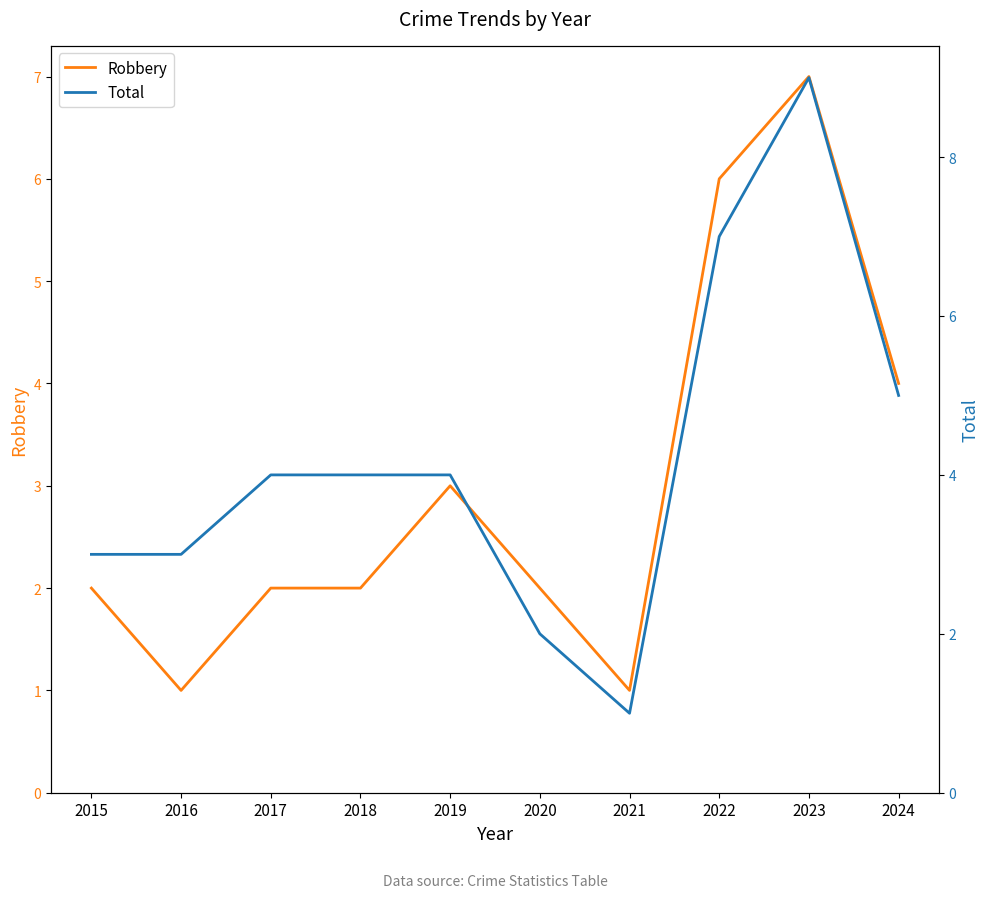

In Total, how many points are higher than both neighbors (excluding endpoints)?

1